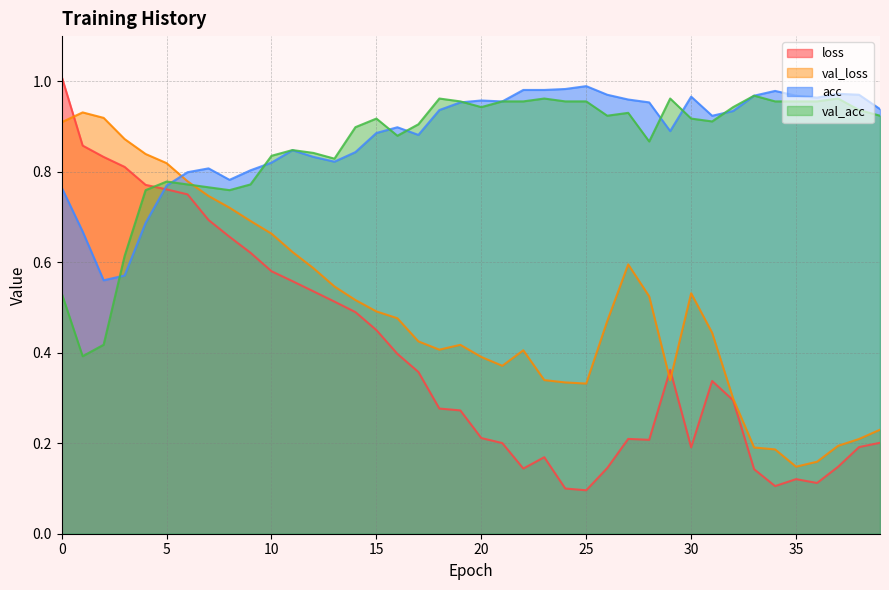

At which label does val_loss reach its minimum?

35